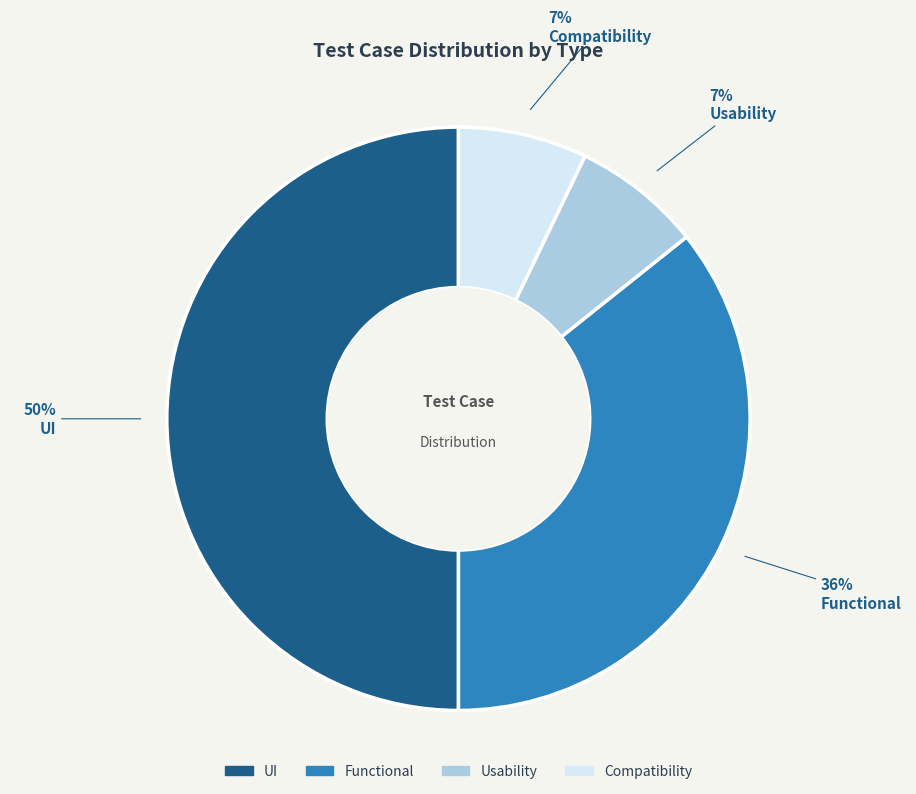

What is the largest slice in the pie chart?

UI